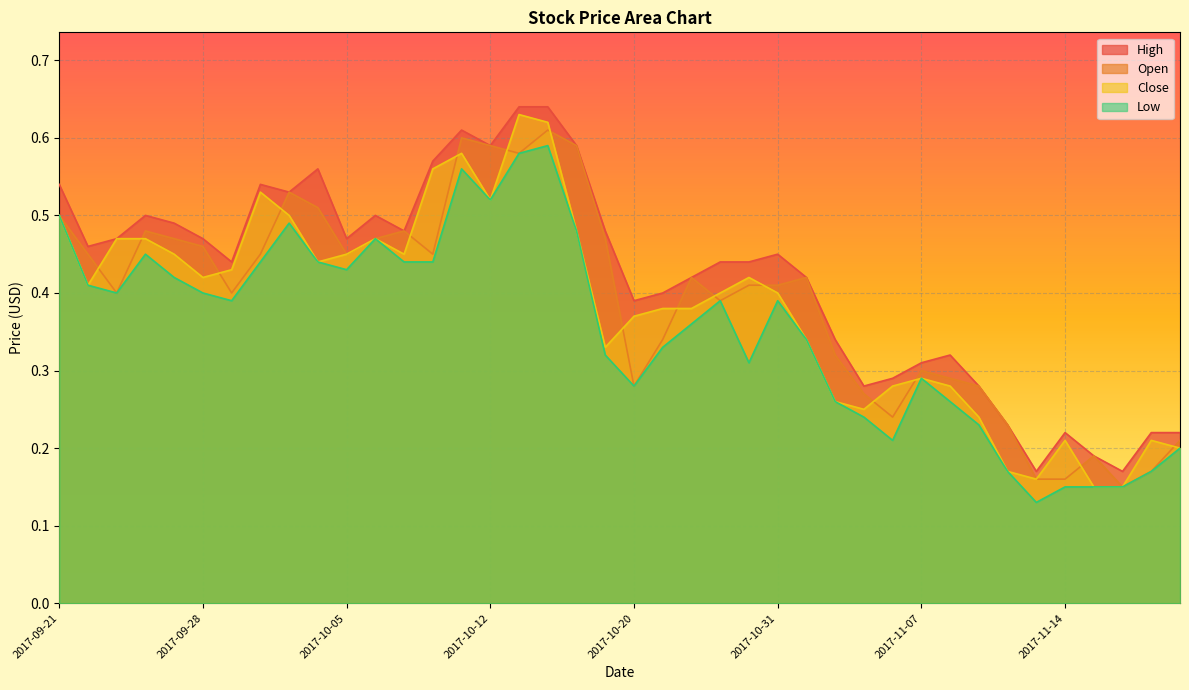

Which category has the highest value in the High series?

2017-10-16